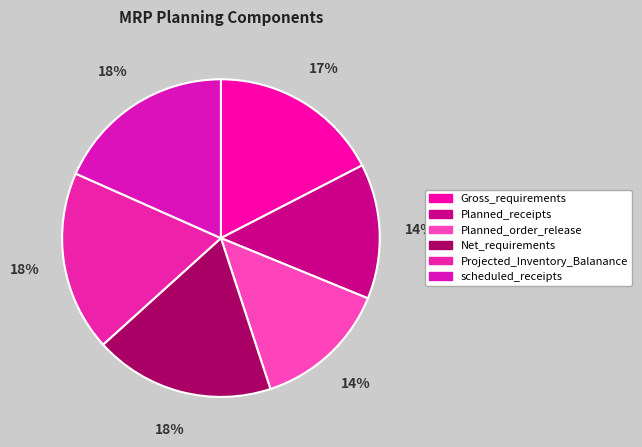

Is there a majority slice in this chart?

No